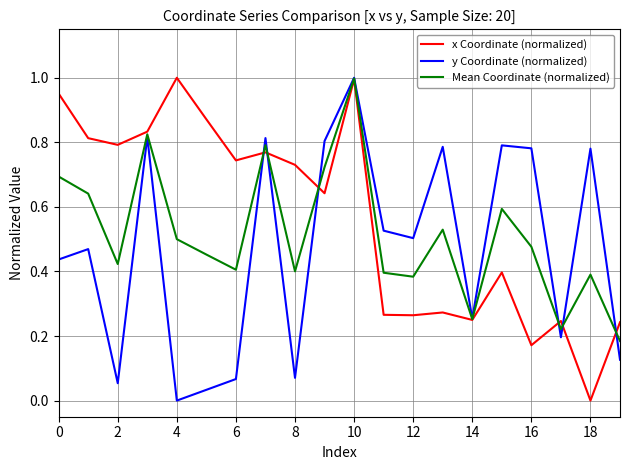

Which series has the largest total across all categories?

x Coordinate (normalized)